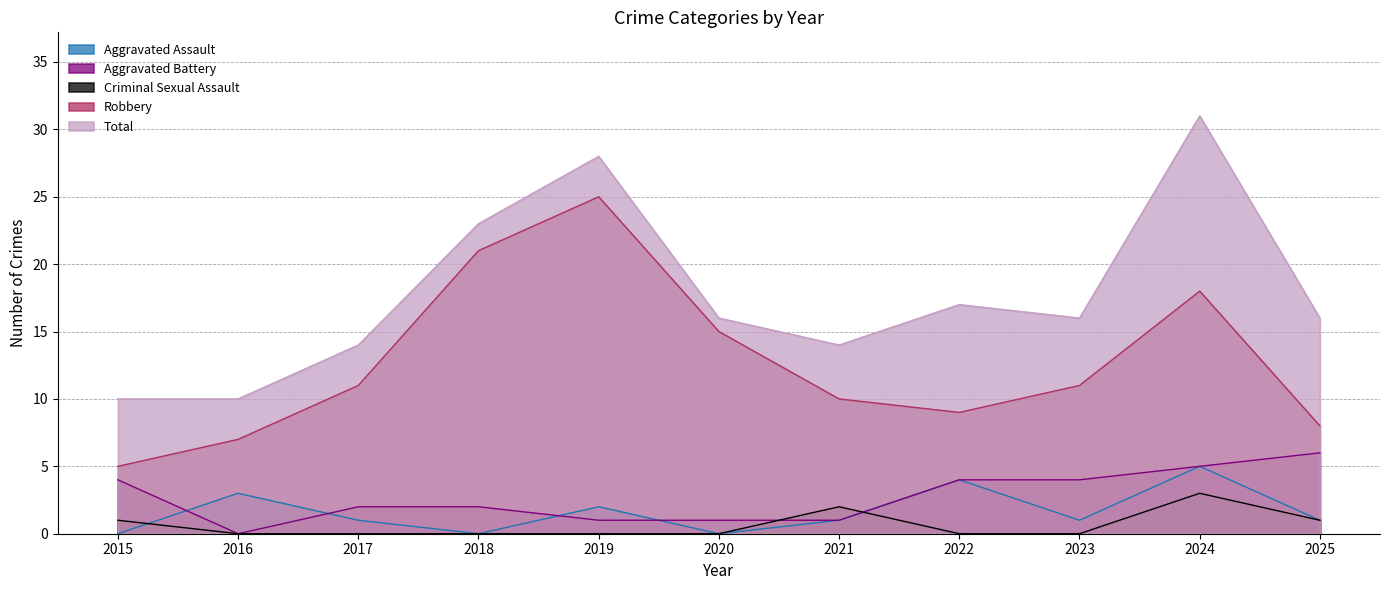

The value of Aggravated Battery at 2020 is 2. True or false?

False